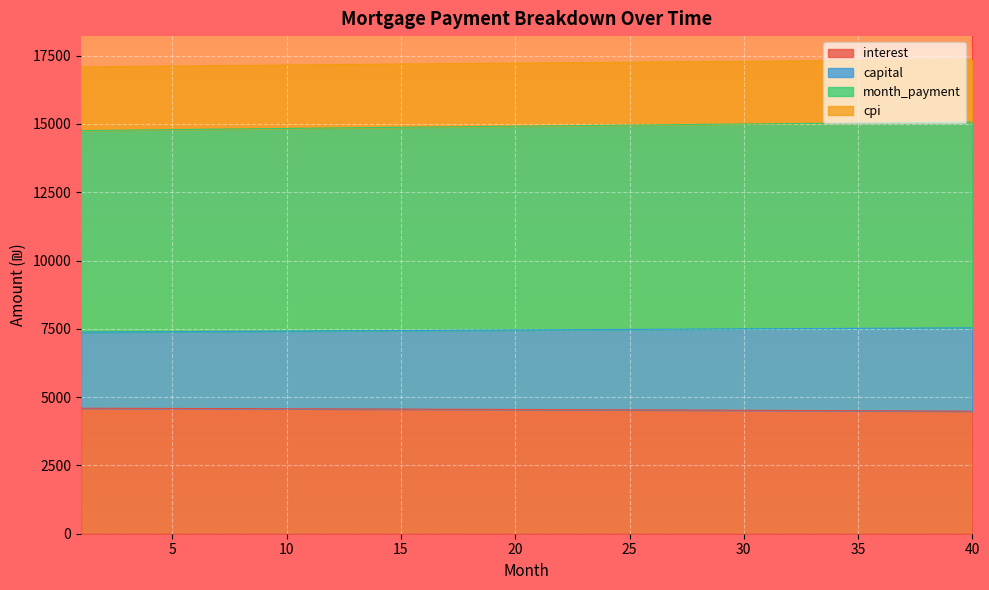

True or false: capital and month_payment intersect in this chart.

False